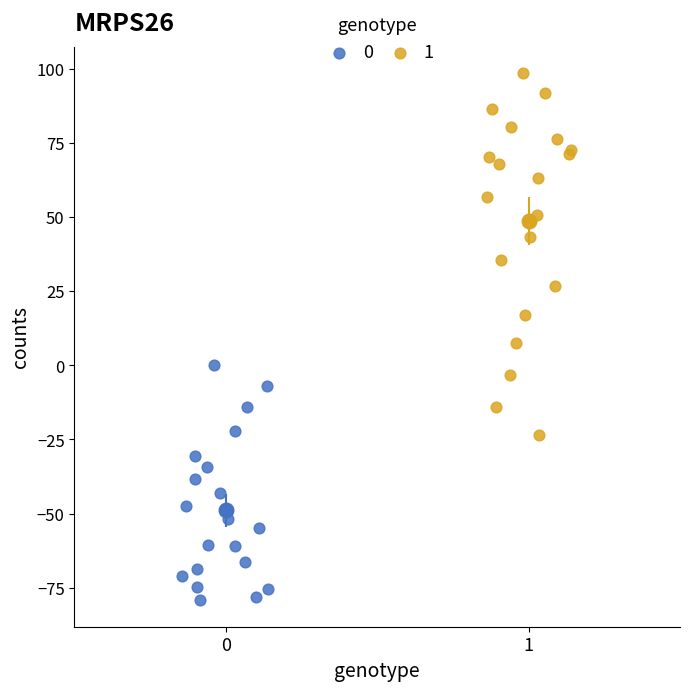

Which series has the widest spread of Y values?

1